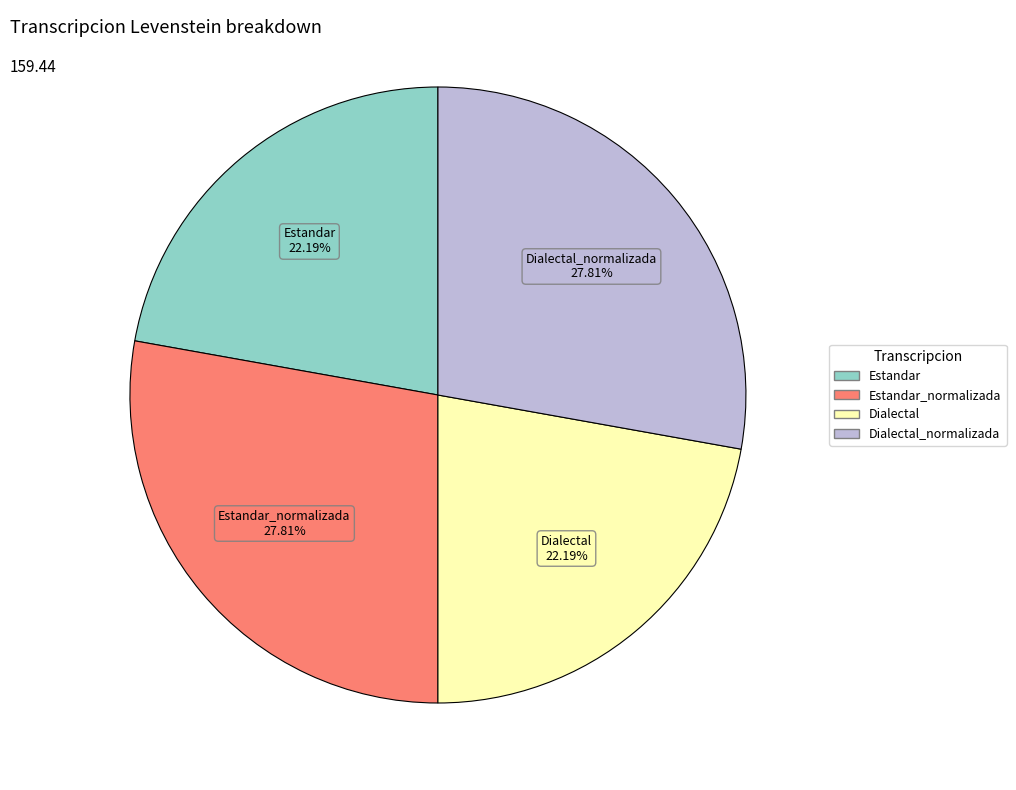

Is there a majority slice in this chart?

No